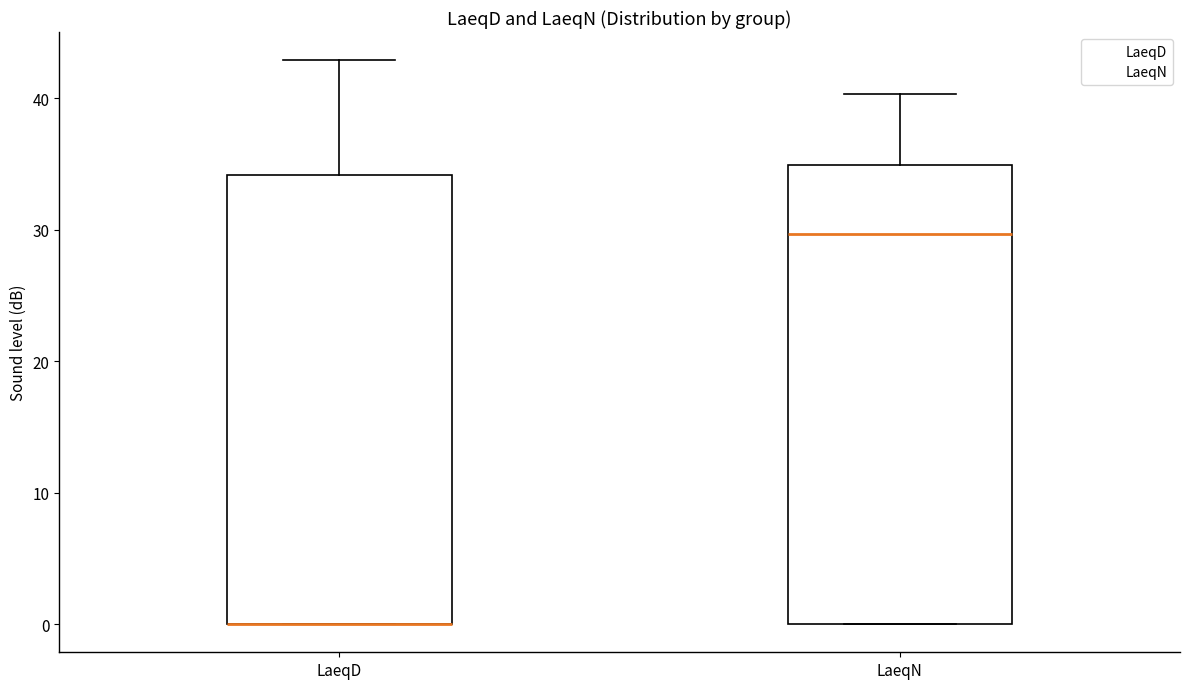

Reading left to right, transcribe this box plot: for each box, give where its median line is, the range the box spans, and where its two whiskers end, as read against the y-axis. The values are not printed on the chart, so give them approximately, as read against the axis.

LaeqD: median 0 (drawn on the box's lower edge), box 0 to 34, whiskers 0 to 43
LaeqN: median 30, box 0 to 35, whiskers 0 to 40